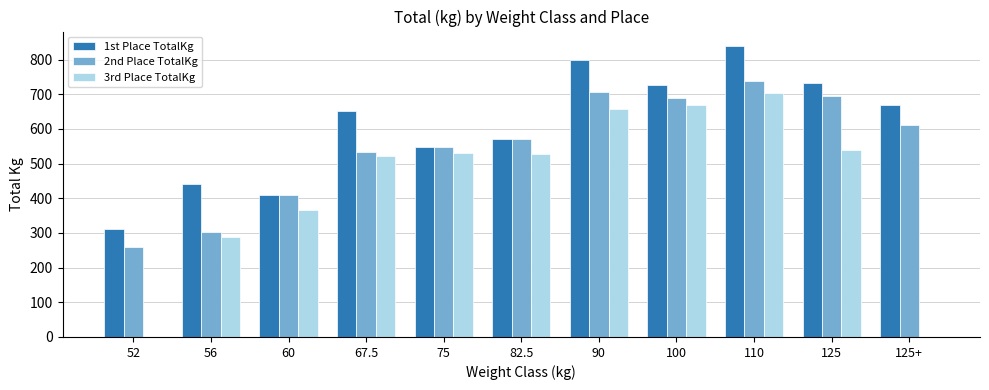

Which category has the highest value in the 1st Place TotalKg series?

110